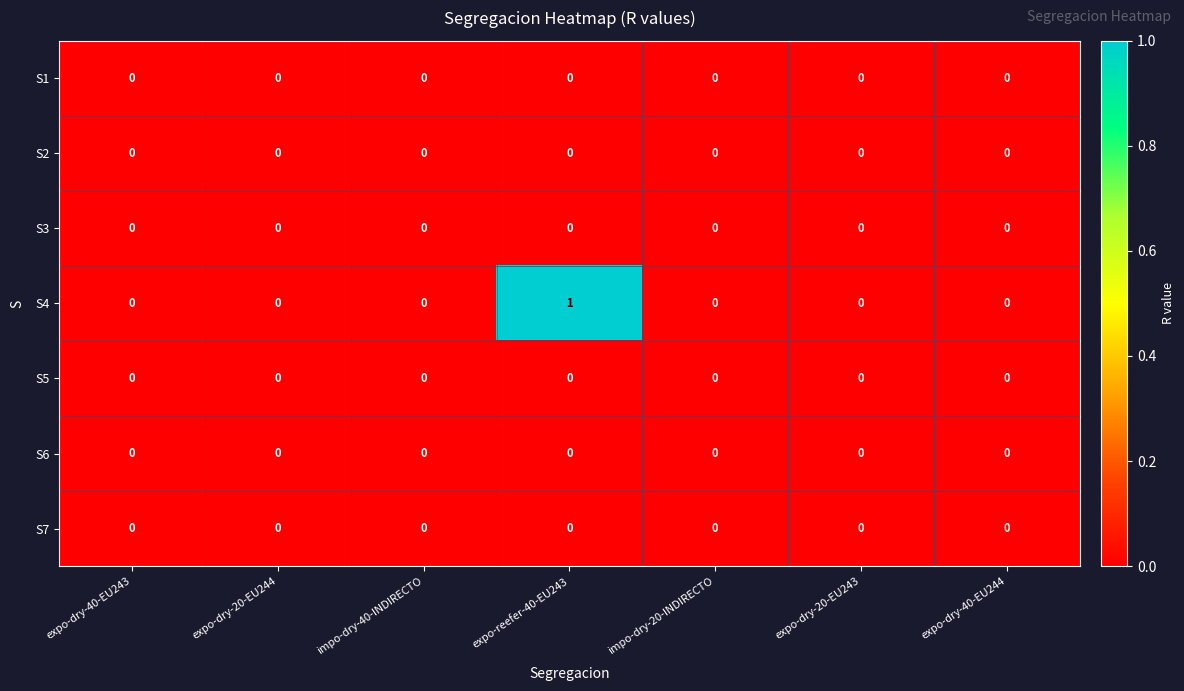

Which series has the largest total across all categories?

S4